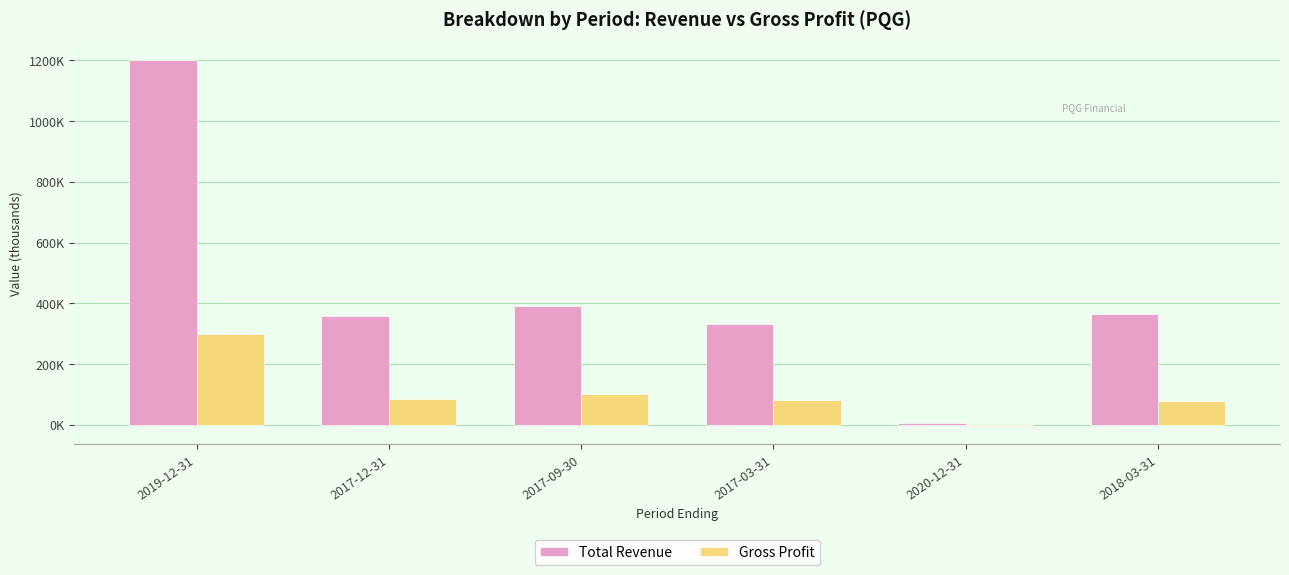

At 2017-03-31, list the series in order from smallest to largest.

Gross Profit, Total Revenue